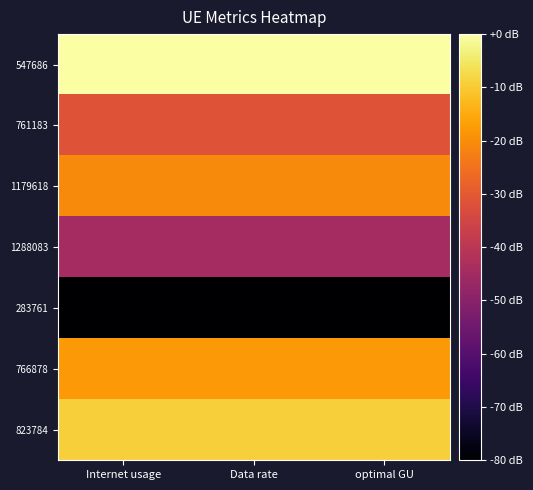

Reading left to right, list all the values displayed in this chart.

547686: Internet usage=-0.0	Data rate=-0.0	optimal GU=-0.0
761183: Internet usage=-31.5	Data rate=-31.5	optimal GU=-31.5
1179618: Internet usage=-20.4	Data rate=-20.4	optimal GU=-20.4
1288083: Internet usage=-44.6	Data rate=-44.6	optimal GU=-44.6
283761: Internet usage=-80.0	Data rate=-80.0	optimal GU=-80.0
766878: Internet usage=-18.1	Data rate=-18.1	optimal GU=-18.1
823784: Internet usage=-9.1	Data rate=-9.1	optimal GU=-9.1